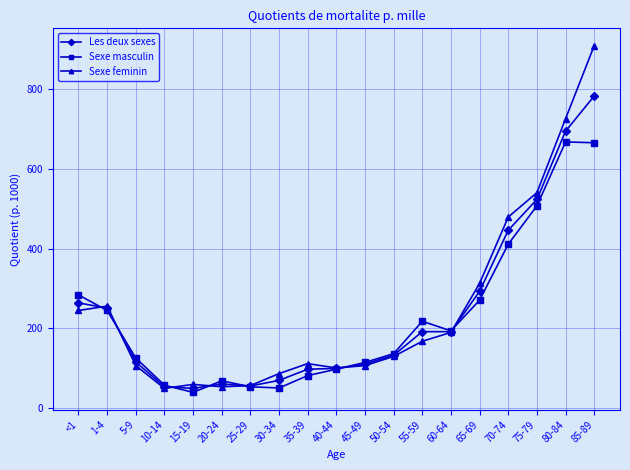

The Sexe feminin series shows 256 at 1-4. True or false?

True